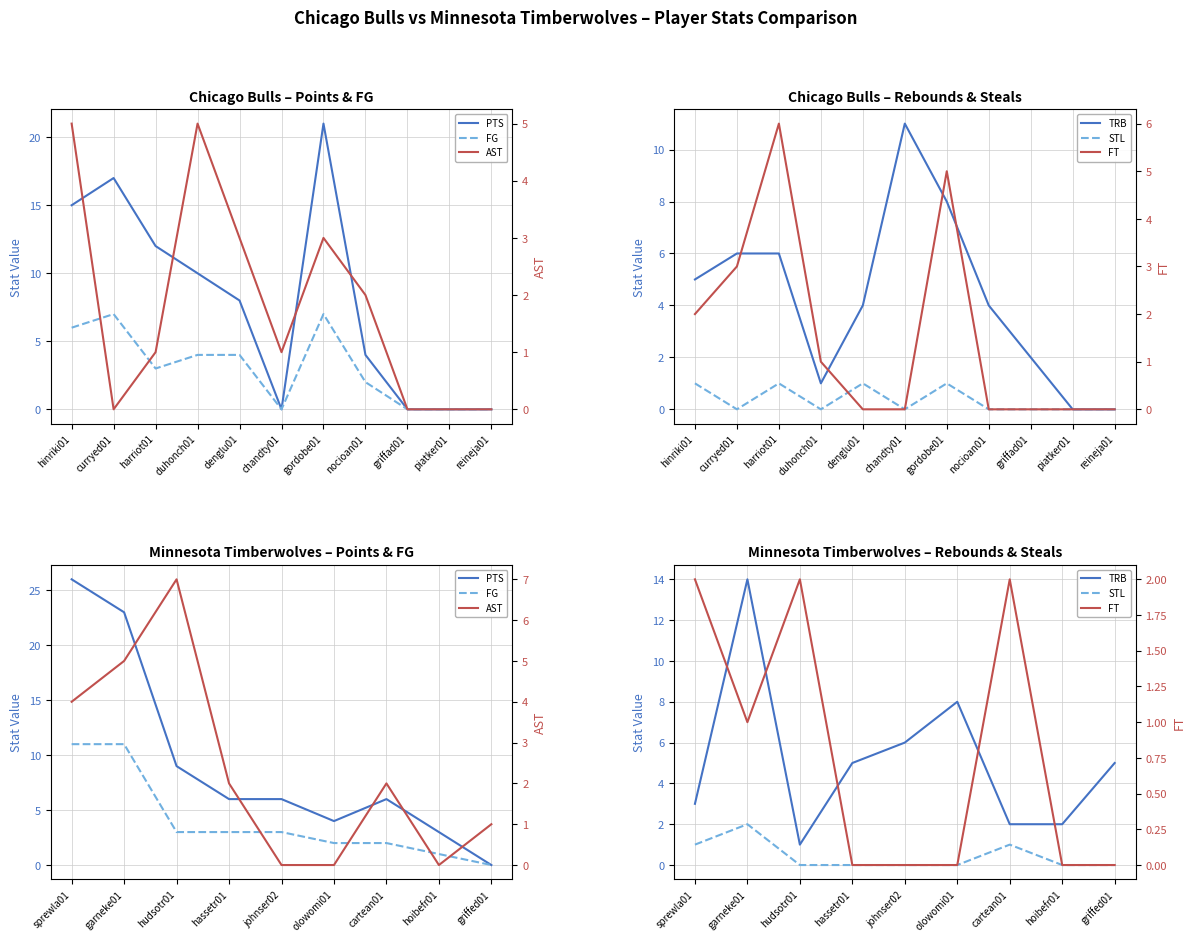

What is the highest value of the FG series?

11